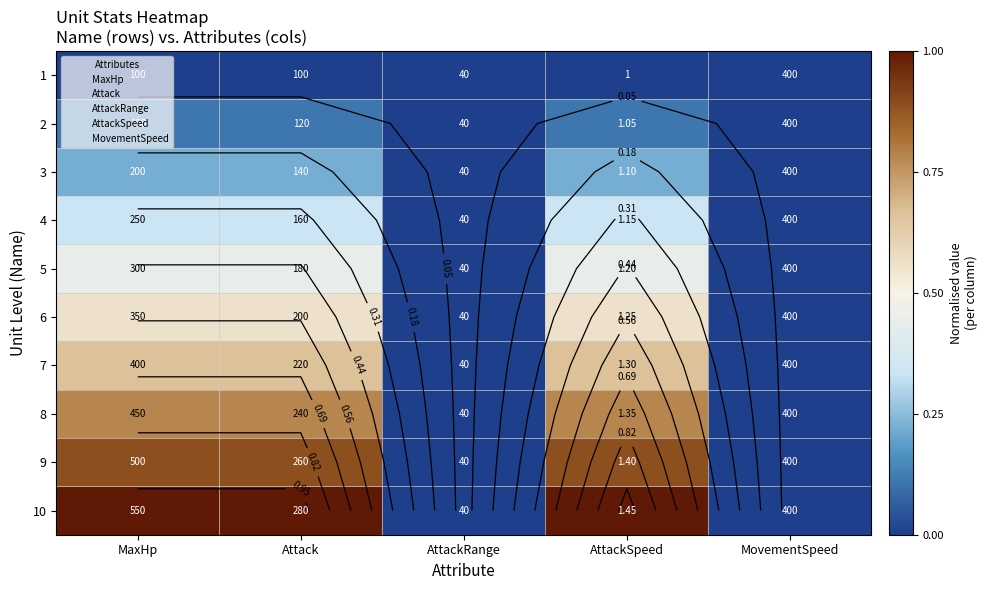

At which label is 8 closest to 0?

AttackRange